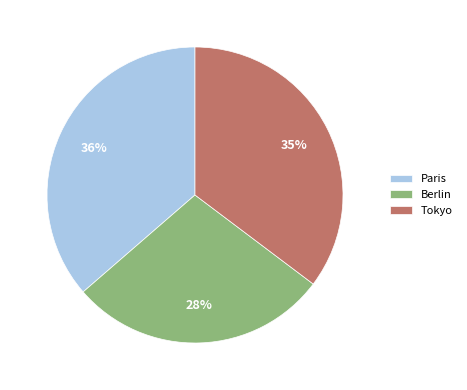

To the nearest percent, what is the combined percentage of Berlin and Tokyo?

64%